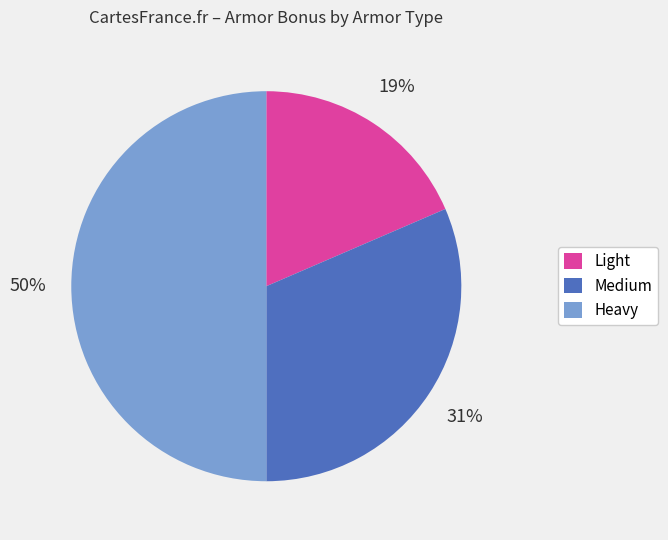

To the nearest percent, what is the difference between the largest and smallest slice percentages?

31%